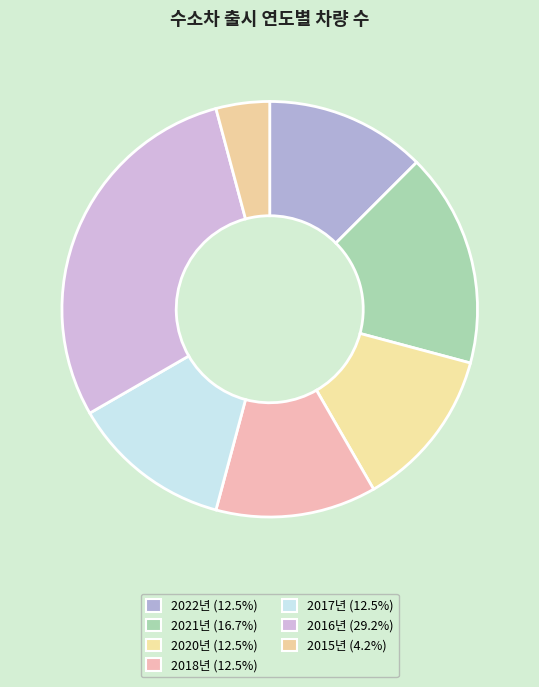

The 2022년 slice represents 4% of the pie. True or false?

False